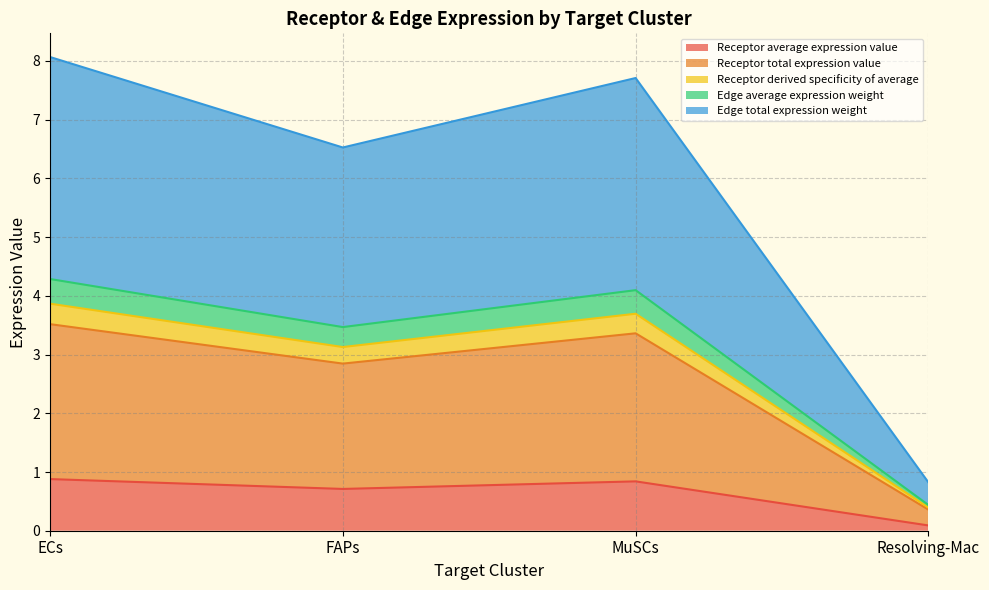

At which label does Receptor average expression value reach its minimum?

Resolving-Mac